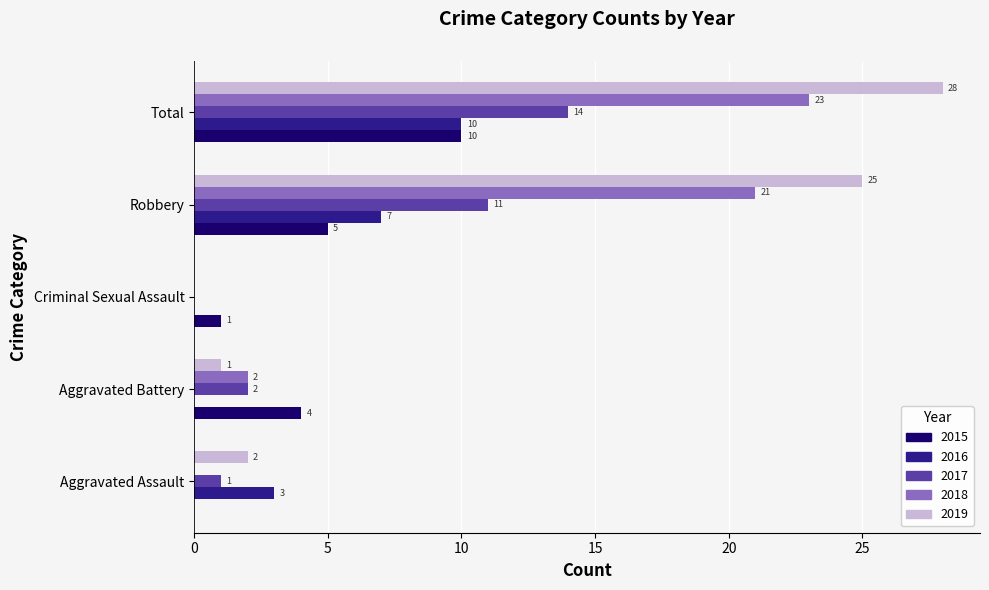

At which label is 2017 closest to 7?

Robbery